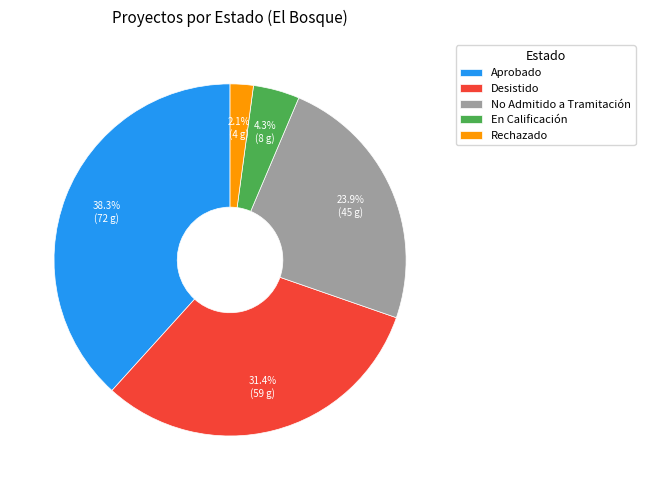

True or false: En Calificación accounts for 4% of the total.

True